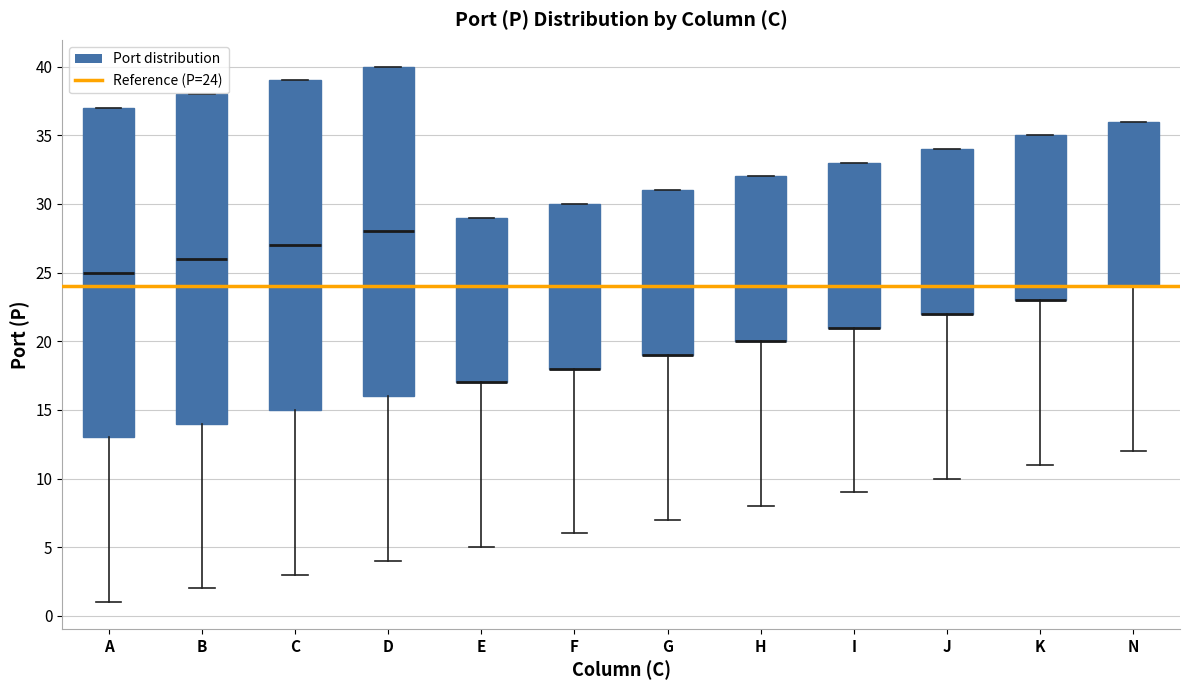

Reading left to right, transcribe this box plot: for each box, give where its median line is, the range the box spans, and where its two whiskers end, as read against the y-axis. The values are not printed on the chart, so give them approximately, as read against the axis.

A: median 25, box 13 to 37, whiskers 1 to 37
B: median 26, box 14 to 38, whiskers 2 to 38
C: median 27, box 15 to 39, whiskers 3 to 39
D: median 28, box 16 to 40, whiskers 4 to 40
E: median 17 (drawn on the box's lower edge), box 17 to 29, whiskers 5 to 29
F: median 18 (drawn on the box's lower edge), box 18 to 30, whiskers 6 to 30
G: median 19 (drawn on the box's lower edge), box 19 to 31, whiskers 7 to 31
H: median 20 (drawn on the box's lower edge), box 20 to 32, whiskers 8 to 32
I: median 21 (drawn on the box's lower edge), box 21 to 33, whiskers 9 to 33
J: median 22 (drawn on the box's lower edge), box 22 to 34, whiskers 10 to 34
K: median 23 (drawn on the box's lower edge), box 23 to 35, whiskers 11 to 35
N: median 24 (drawn on the box's lower edge), box 24 to 36, whiskers 12 to 36